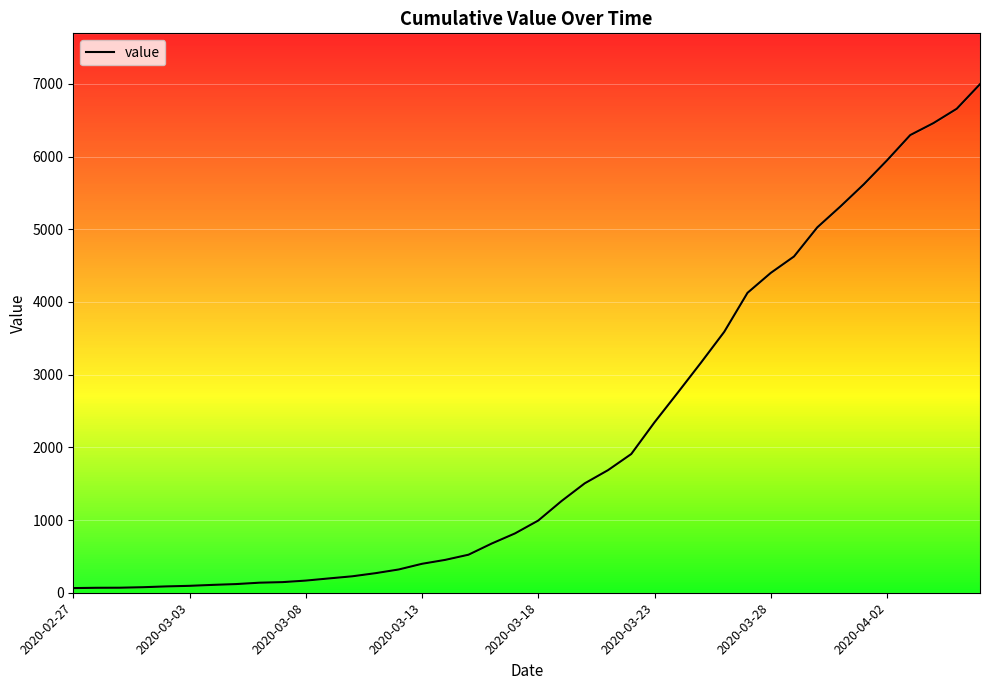

True or false: the data has more than 1 interior local peaks.

False